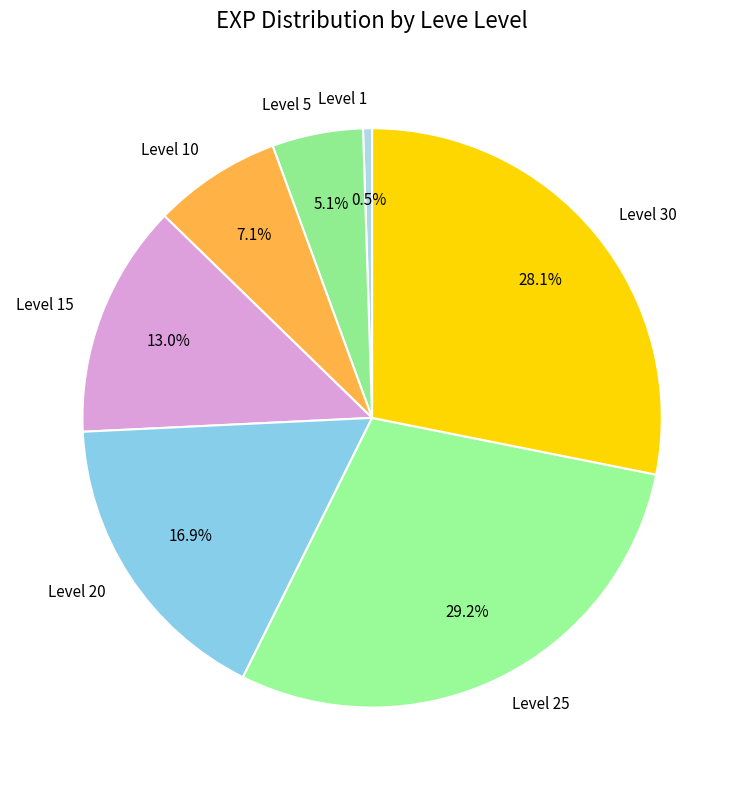

To the nearest percent, what is the difference between the Level 30 and Level 10 slice percentages?

21%